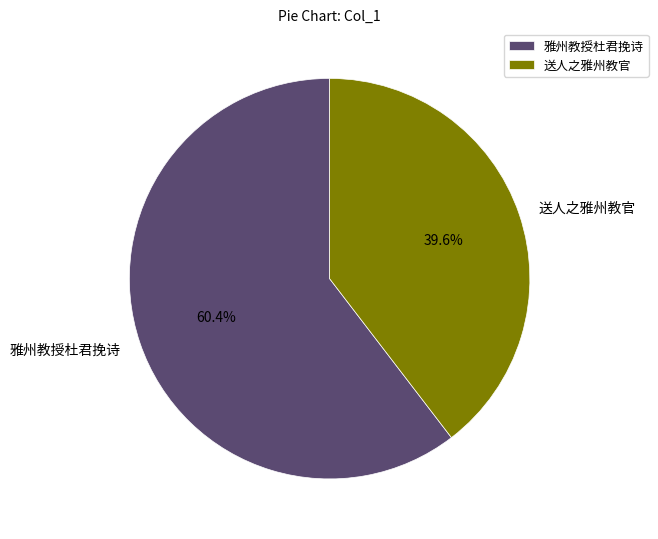

Rank the categories by value from lowest to highest.

送人之雅州教官, 雅州教授杜君挽诗